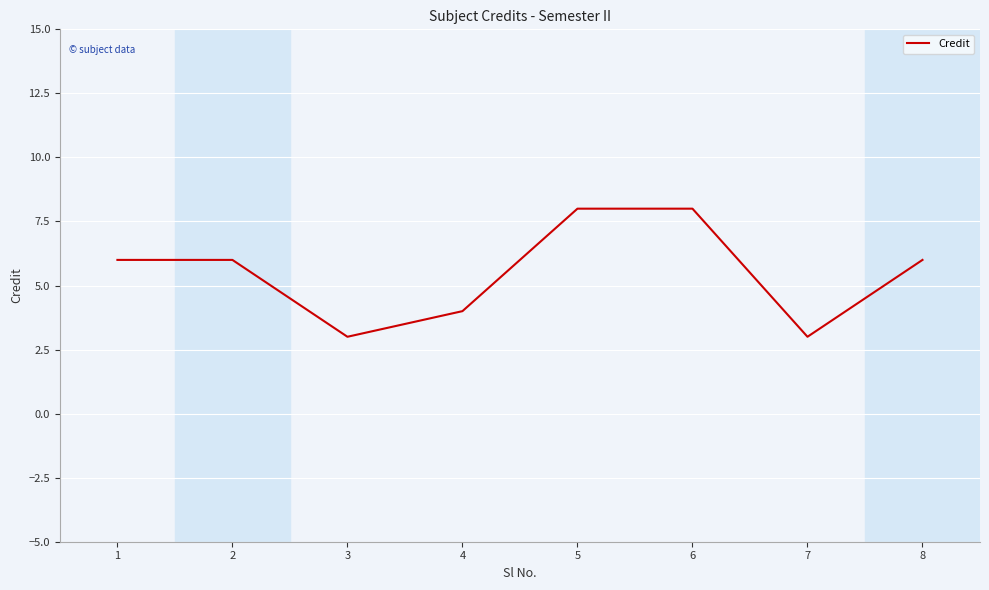

Reading left to right, transcribe all the data shown in this chart.

1=6	2=6	3=3	4=4	5=8	6=8	7=3	8=6